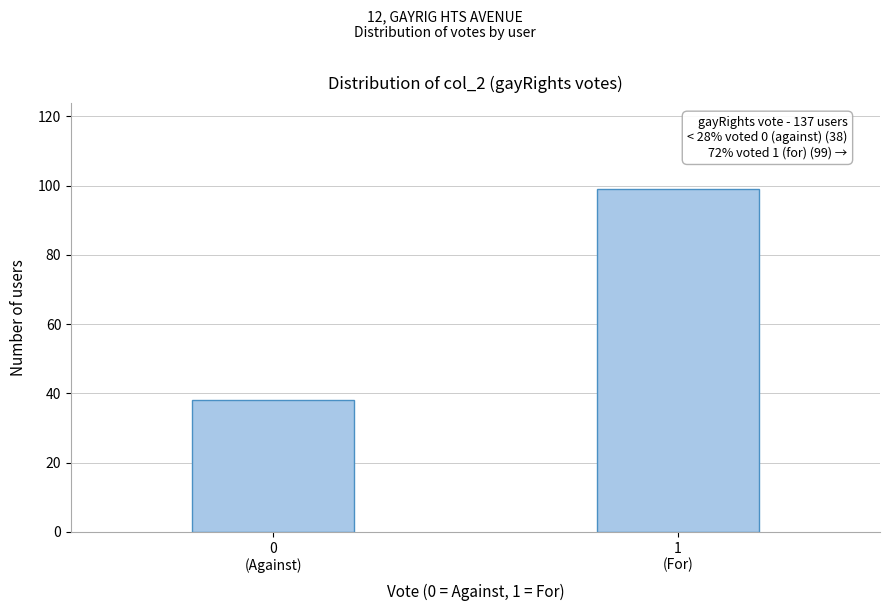

Reading left to right, transcribe all the data shown in this chart.

38	99